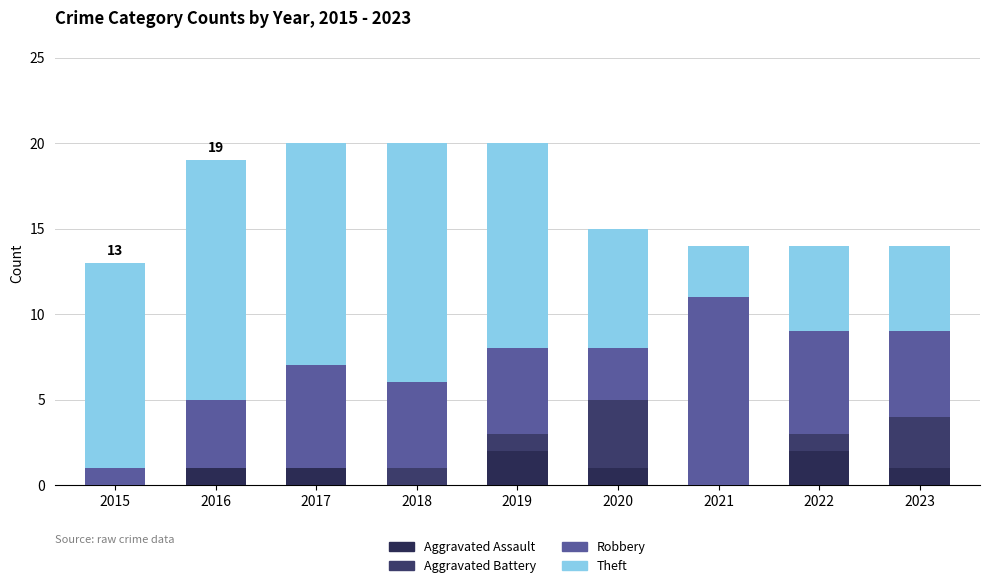

True or false: Aggravated Assault has a value of 0 at 2017.

False